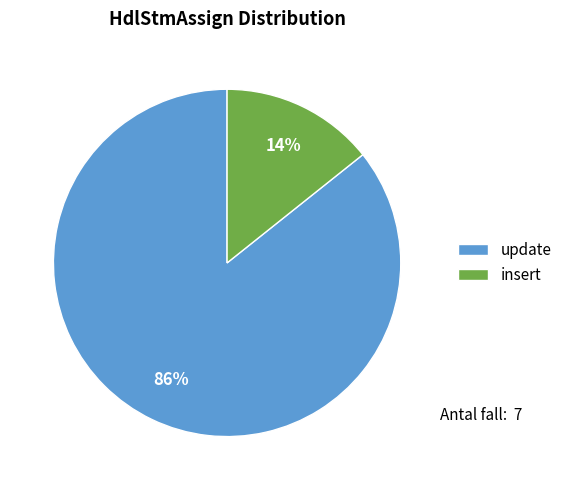

To the nearest percent, what is the average slice percentage?

50%